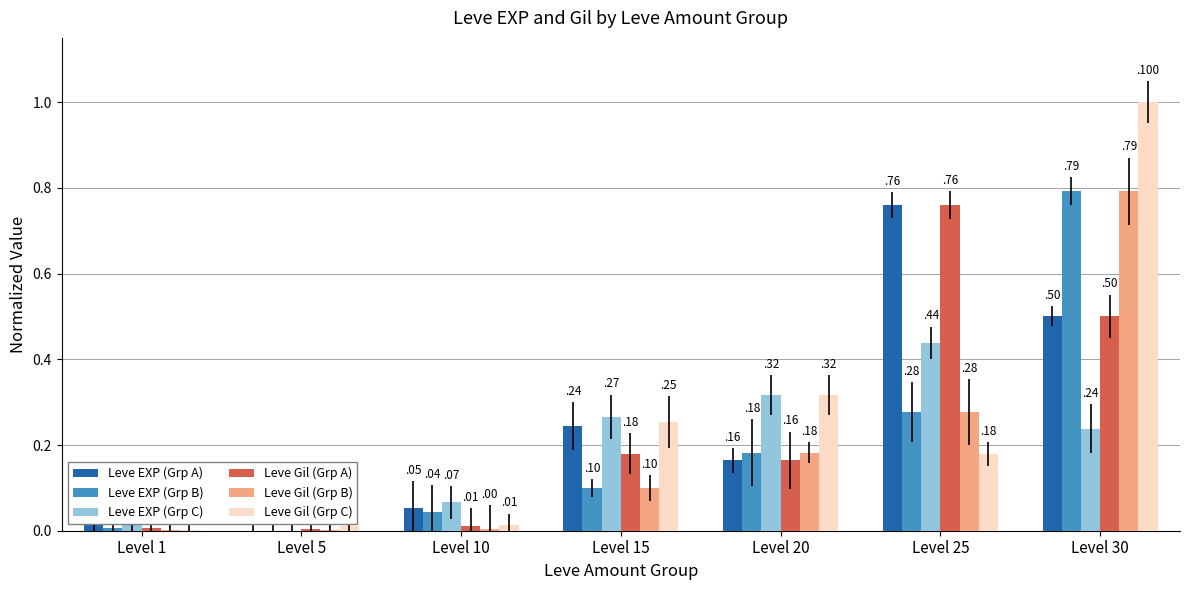

True or false: Leve EXP (Grp B) has a value of 0.0 at Level 5.

True